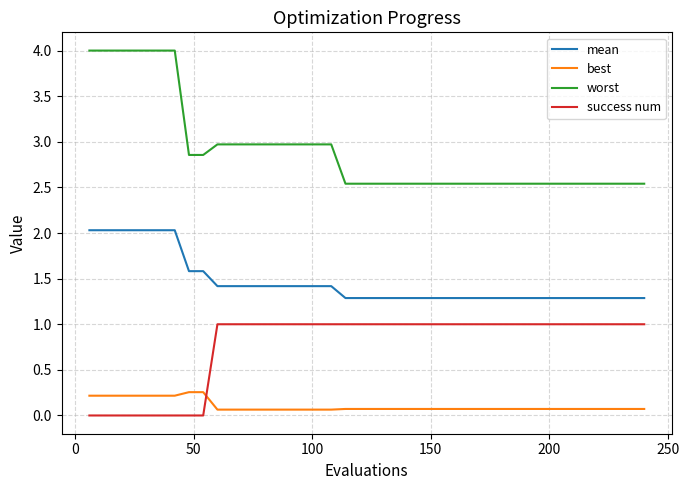

True or false: best and mean intersect in this chart.

False